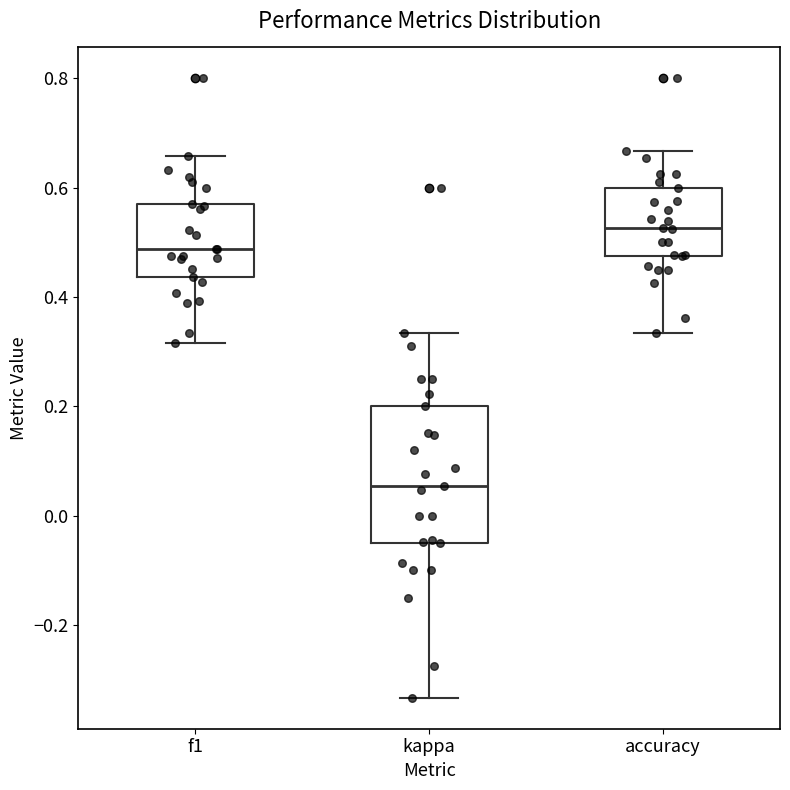

Which box's median line is the highest?

accuracy